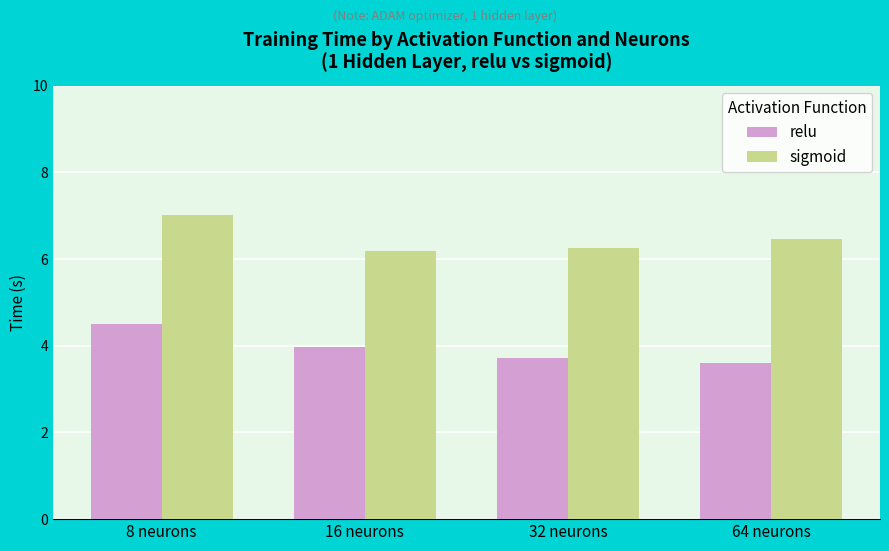

Reading left to right, list all the values displayed in this chart.

relu: 8 neurons=4.5	16 neurons=4.0	32 neurons=3.7	64 neurons=3.6
sigmoid: 8 neurons=7.0	16 neurons=6.2	32 neurons=6.3	64 neurons=6.5